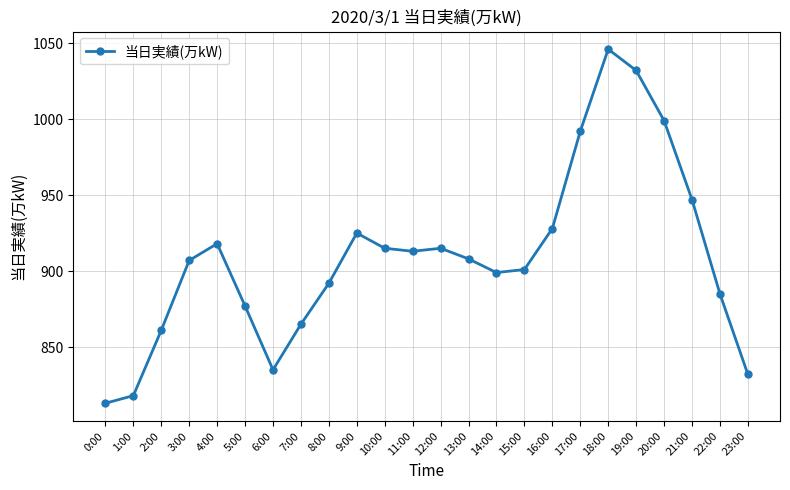

Which has a higher value, 2:00 or 18:00?

18:00